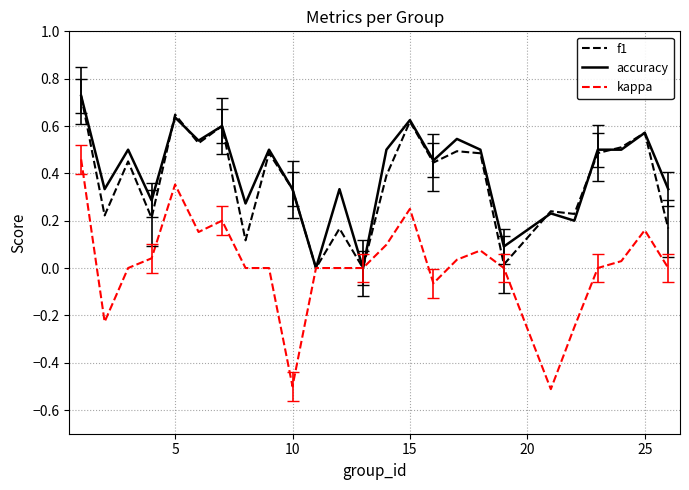

What is the lowest value of the kappa series?

-0.5